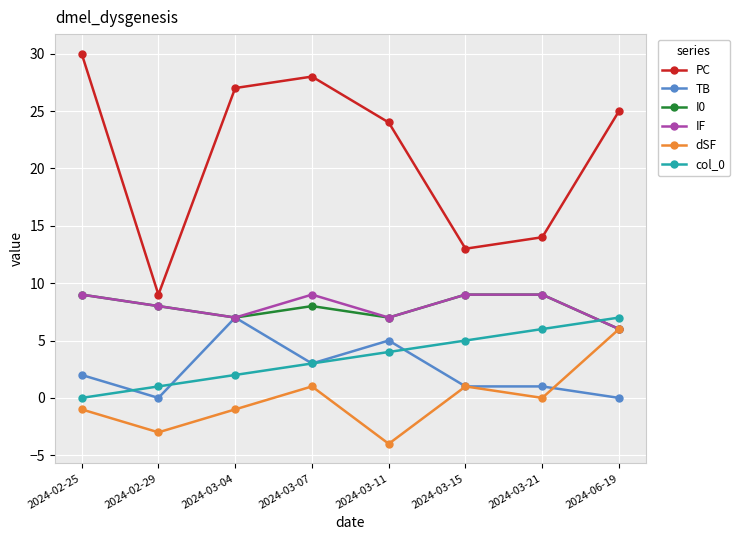

What are all the series names shown in the legend?

PC, TB, I0, IF, dSF, col_0